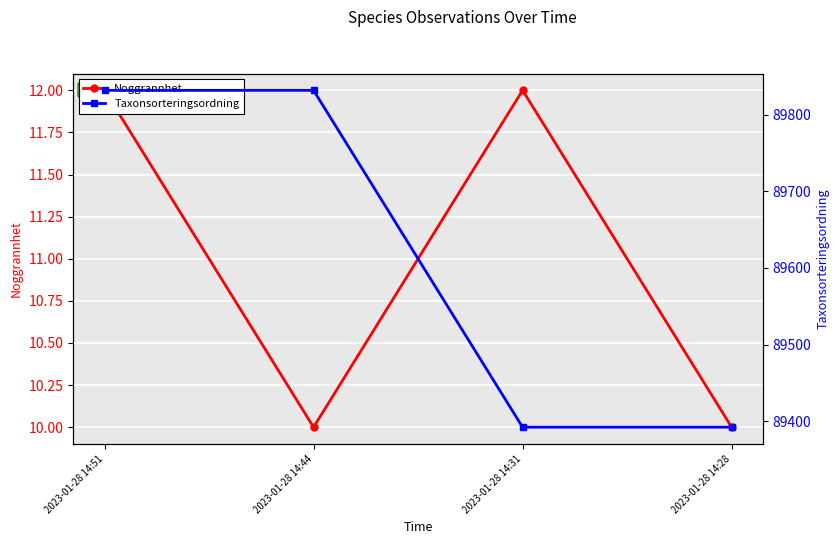

How many lines are shown in the chart?

2